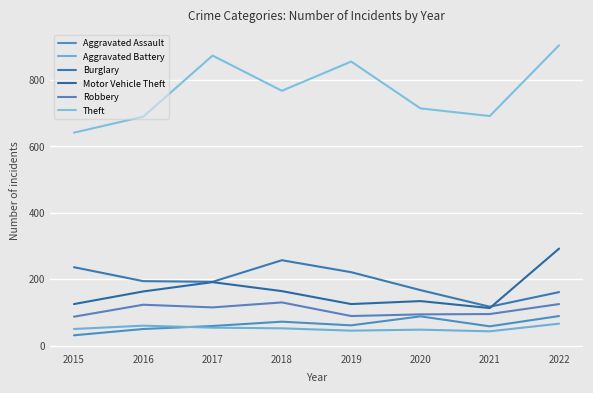

Does the chart display data point markers on the line(s)?

No